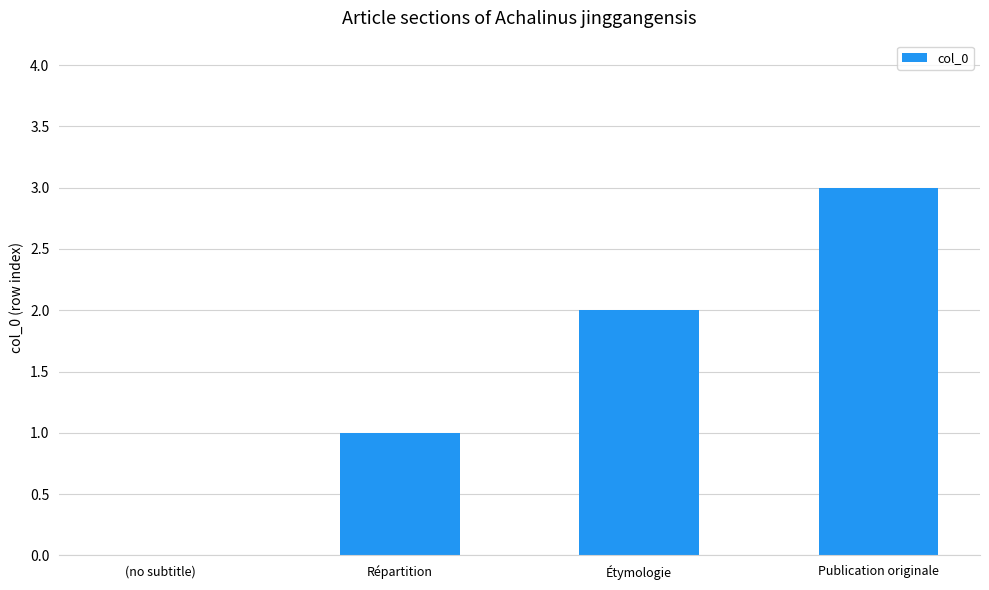

What is the approximate value at Publication originale?

3